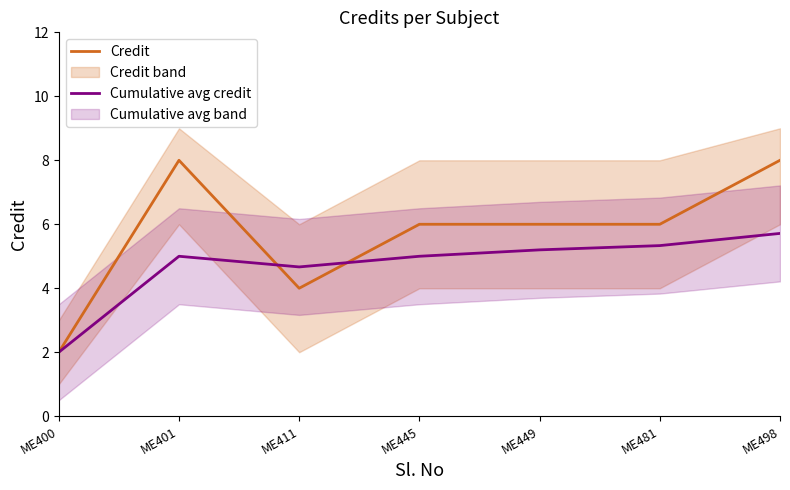

Rank the series at ME411 from highest to lowest value.

Cumulative avg credit, Credit